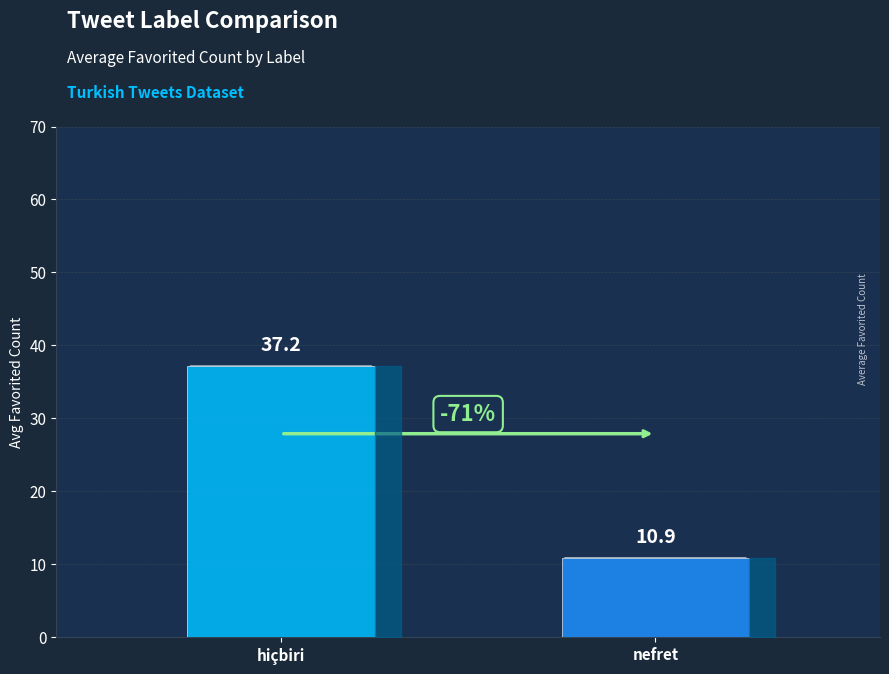

What is the maximum value shown in the chart?

37.2